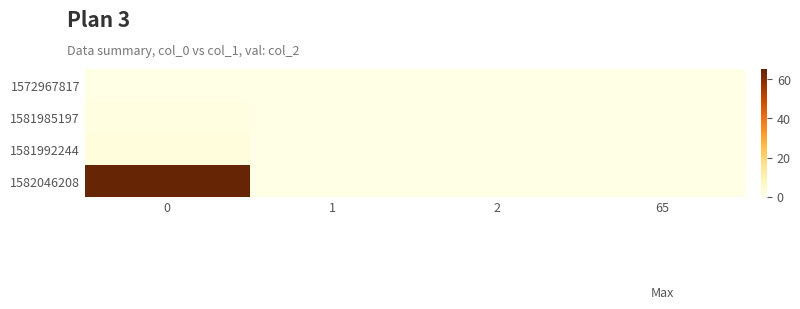

What is the greatest value displayed?

65